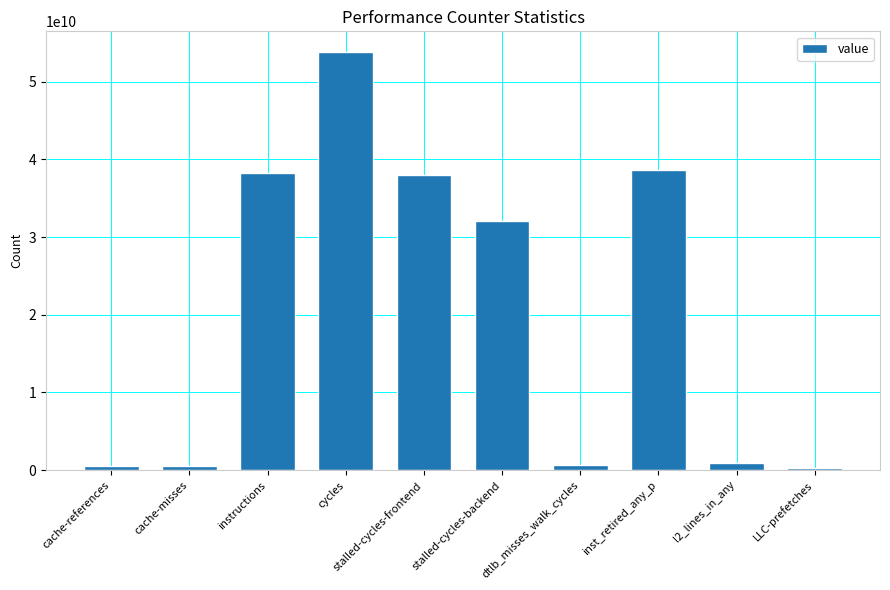

What is the minimum value shown in the chart?

334515838